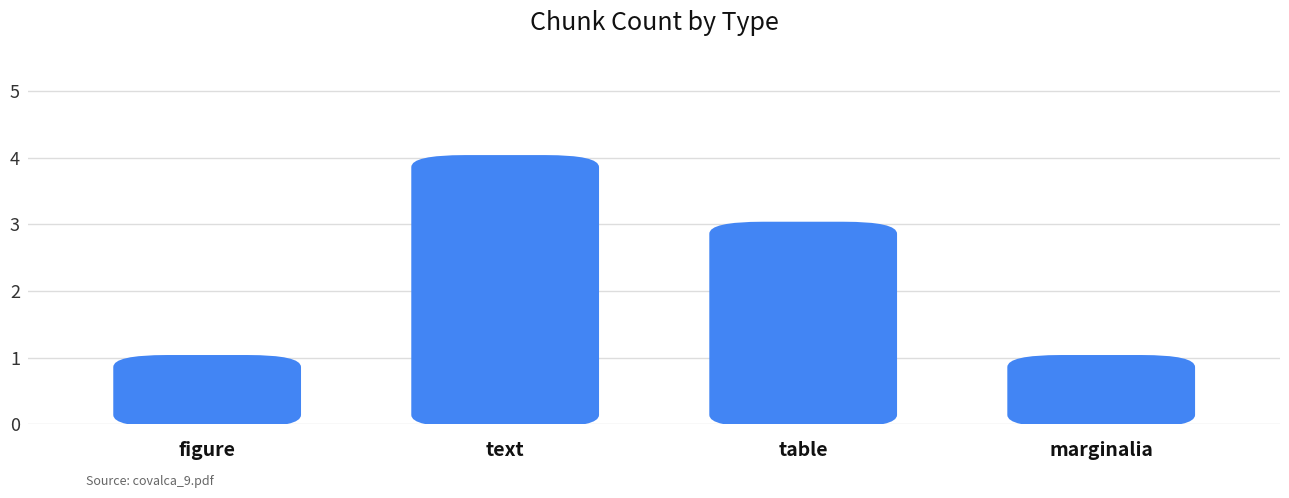

What position from the right is marginalia?

1